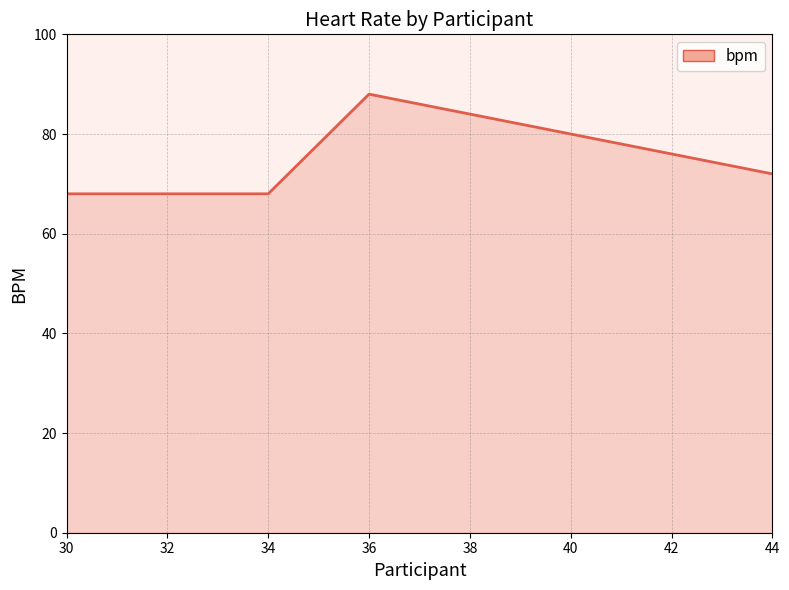

At which label is the value closest to 78?

40